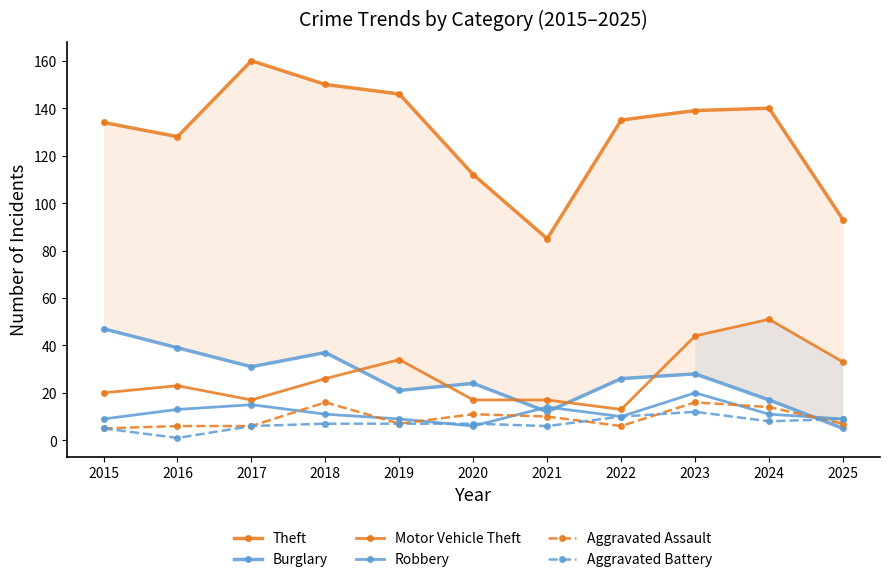

What is the sum of the Robbery values at 2022 and 2016?

23